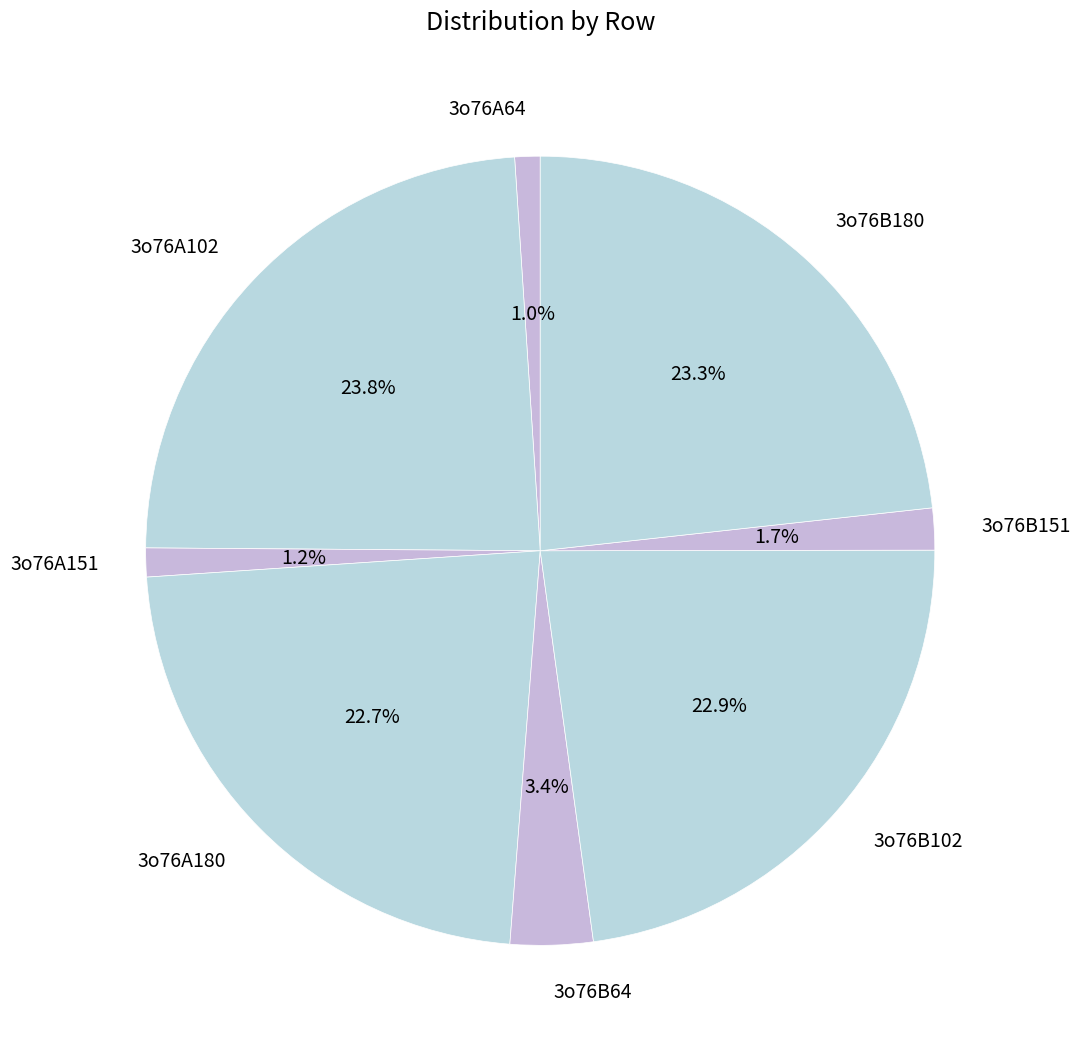

How many slices are in this pie chart?

8